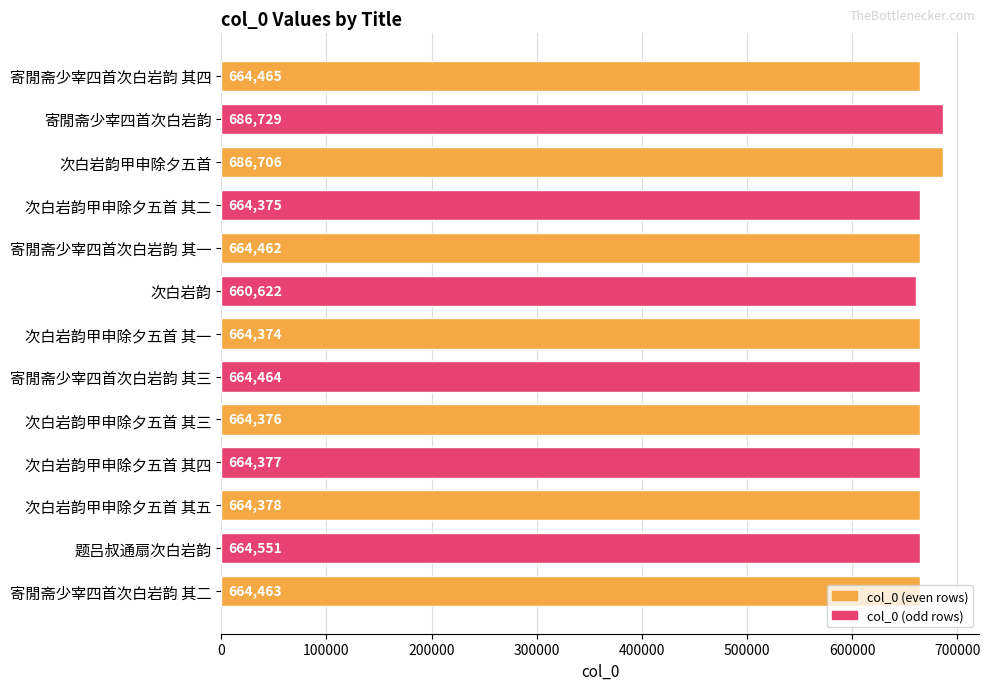

Which has a higher value, 次白岩韵甲申除夕五首 or 寄閒斋少宰四首次白岩韵 其二?

次白岩韵甲申除夕五首